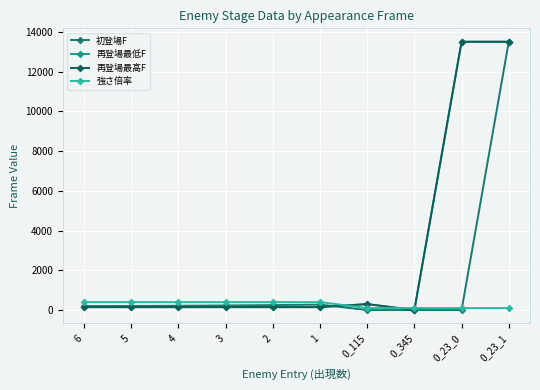

Is the value of 強さ倍率 at 4 greater than the value of 再登場最高F at 0_23_1?

No